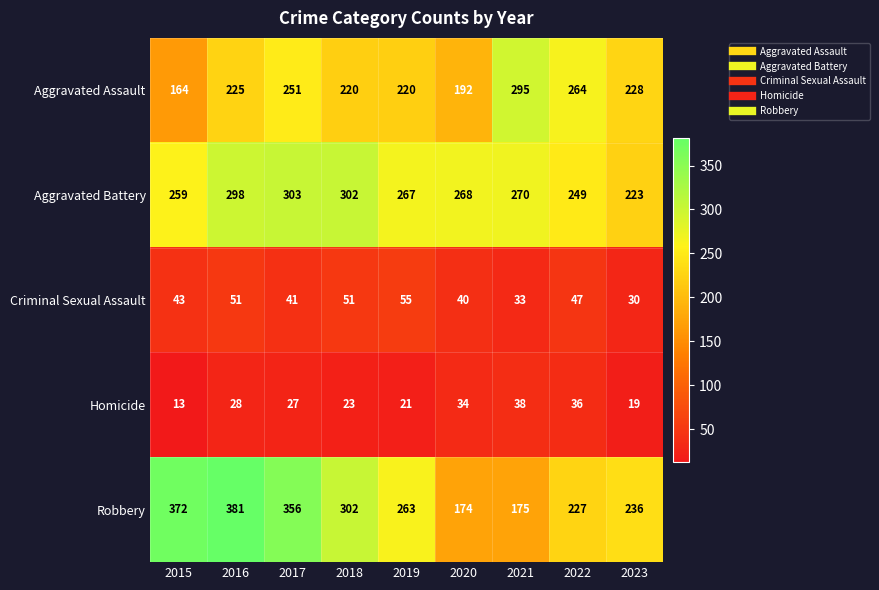

Which series has the largest total across all categories?

Robbery